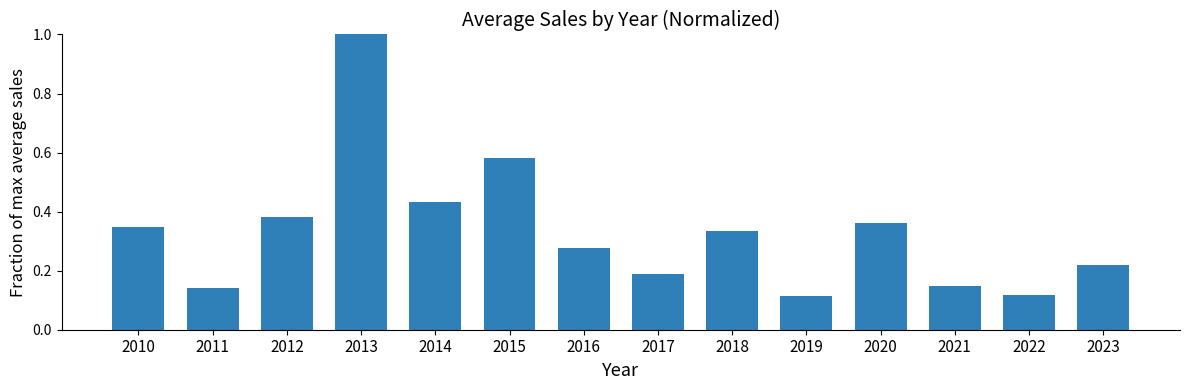

What is the sum of all values?

4.6